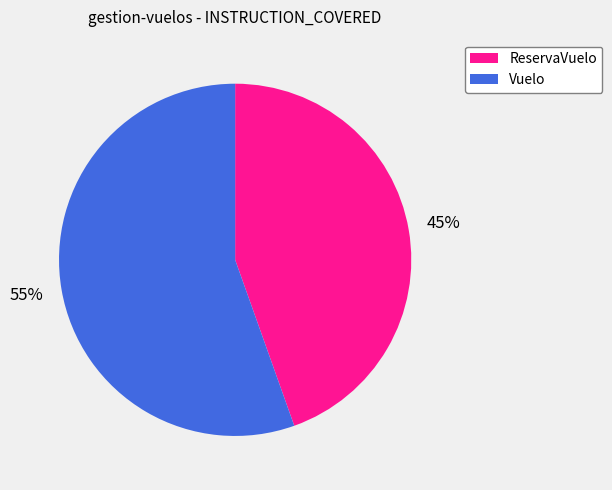

How many slices are in this pie chart?

2